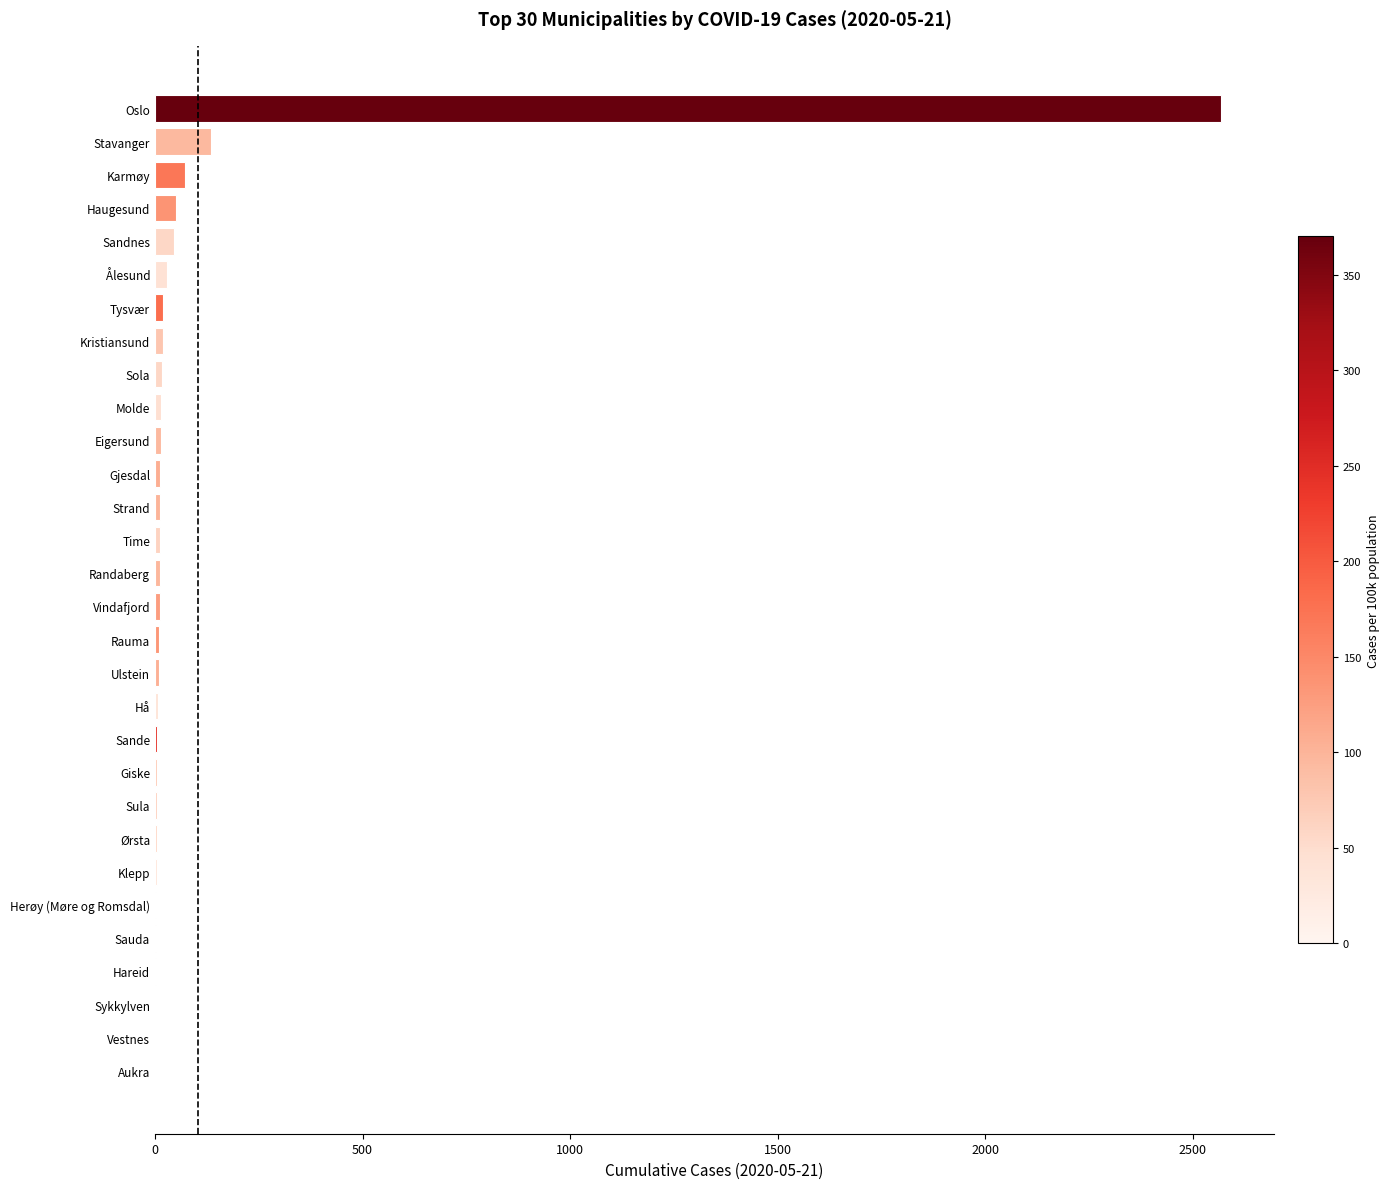

Between Oslo and Stavanger, which is larger?

Oslo